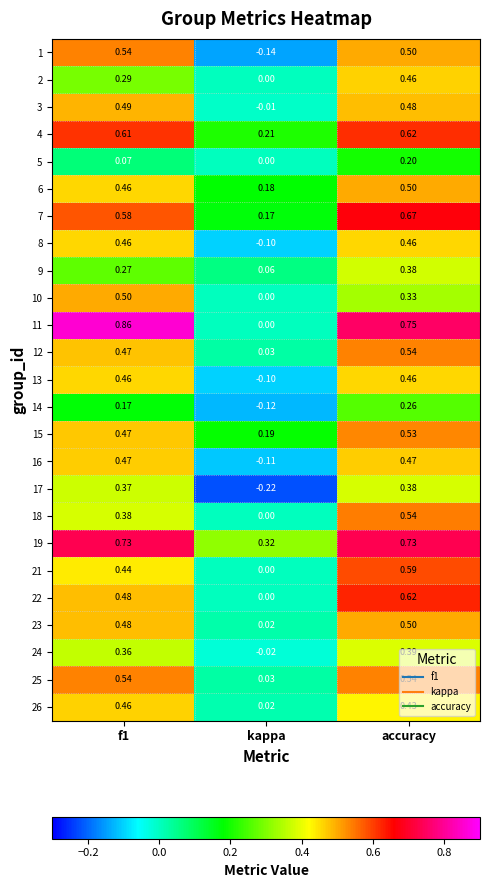

At which label is 21 closest to 0?

kappa